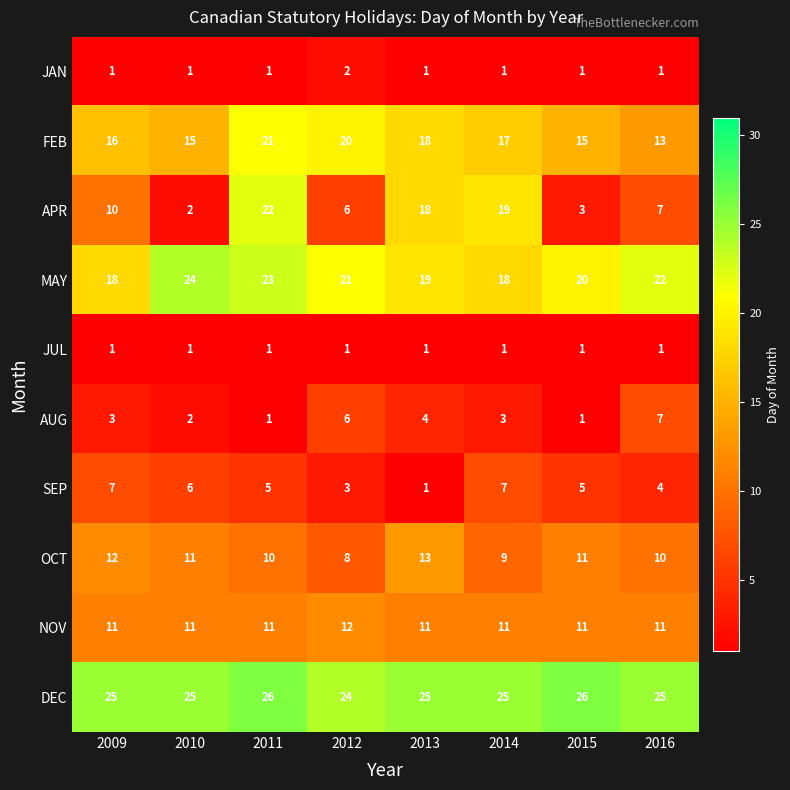

At which label does OCT reach its peak?

2013